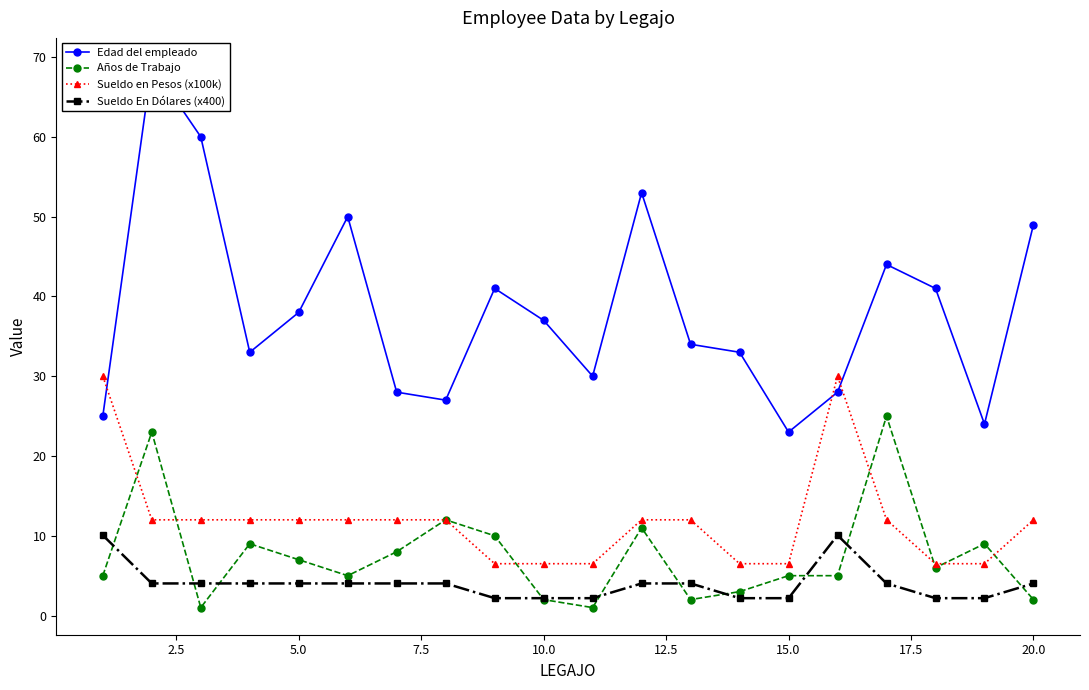

True or false: Sueldo En Dólares (x400) and Sueldo en Pesos (x100k) intersect in this chart.

False